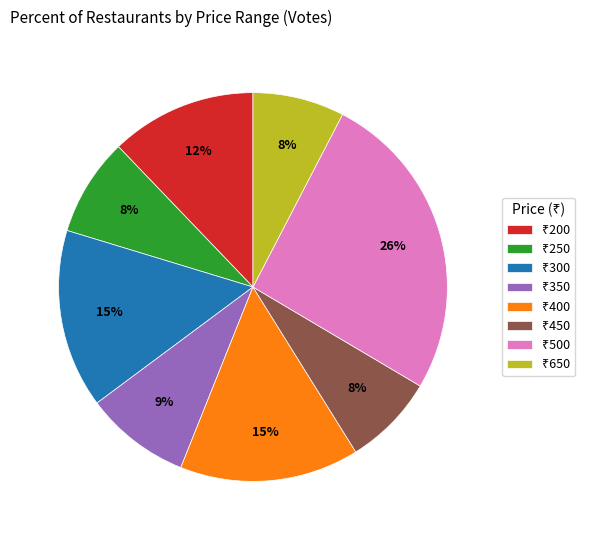

To the nearest percent, what is the difference between the largest and smallest slice percentages?

18%